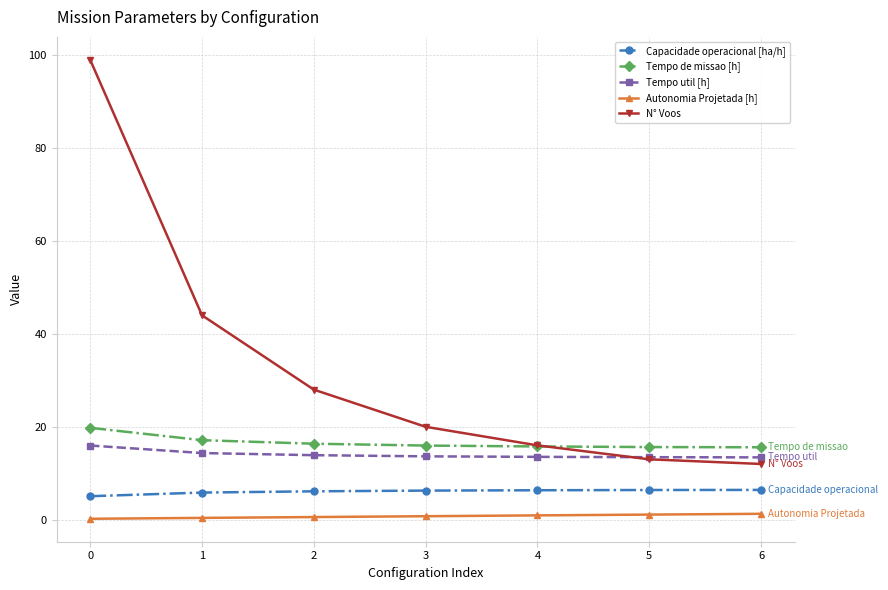

Which series has the widest spread of values?

N° Voos